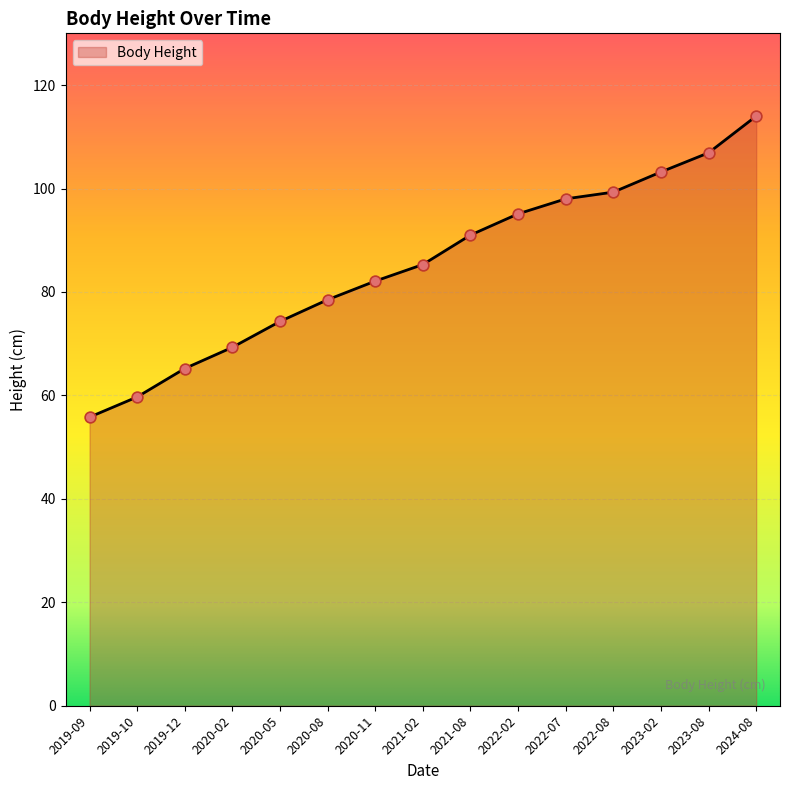

What is the ratio of the value at 2023-02 to the value at 2021-02?

1.2